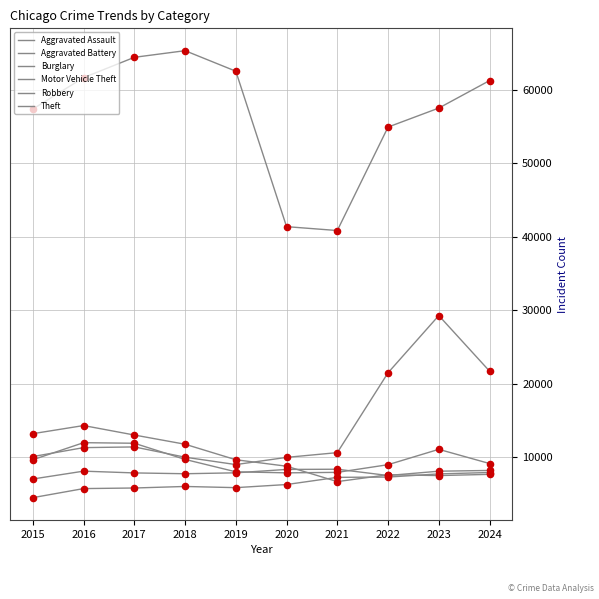

Does the chart have visible grid lines?

Yes